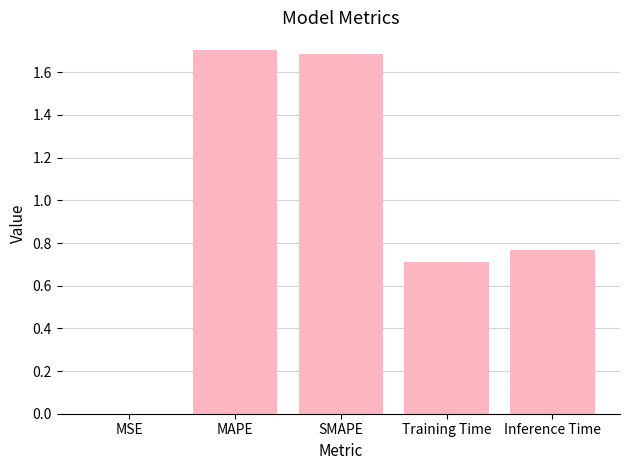

What is the sum of the values at SMAPE and MAPE?

3.4